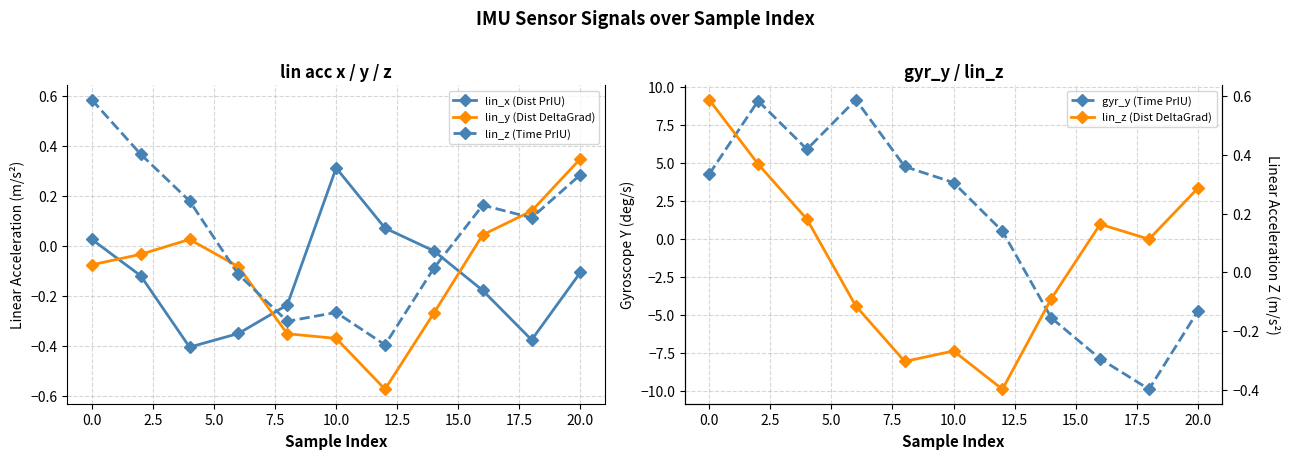

How many data points does each series have?

11